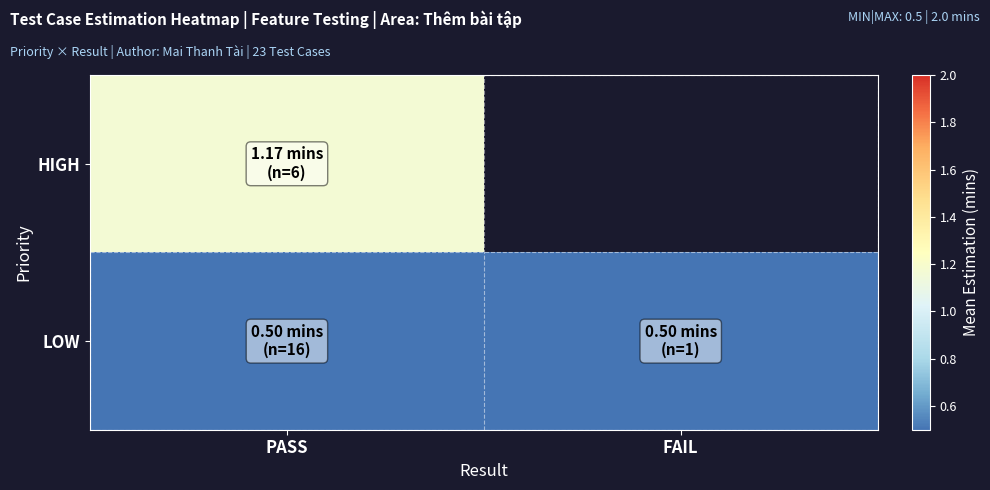

List the series in order of their peak value, highest first.

HIGH, LOW